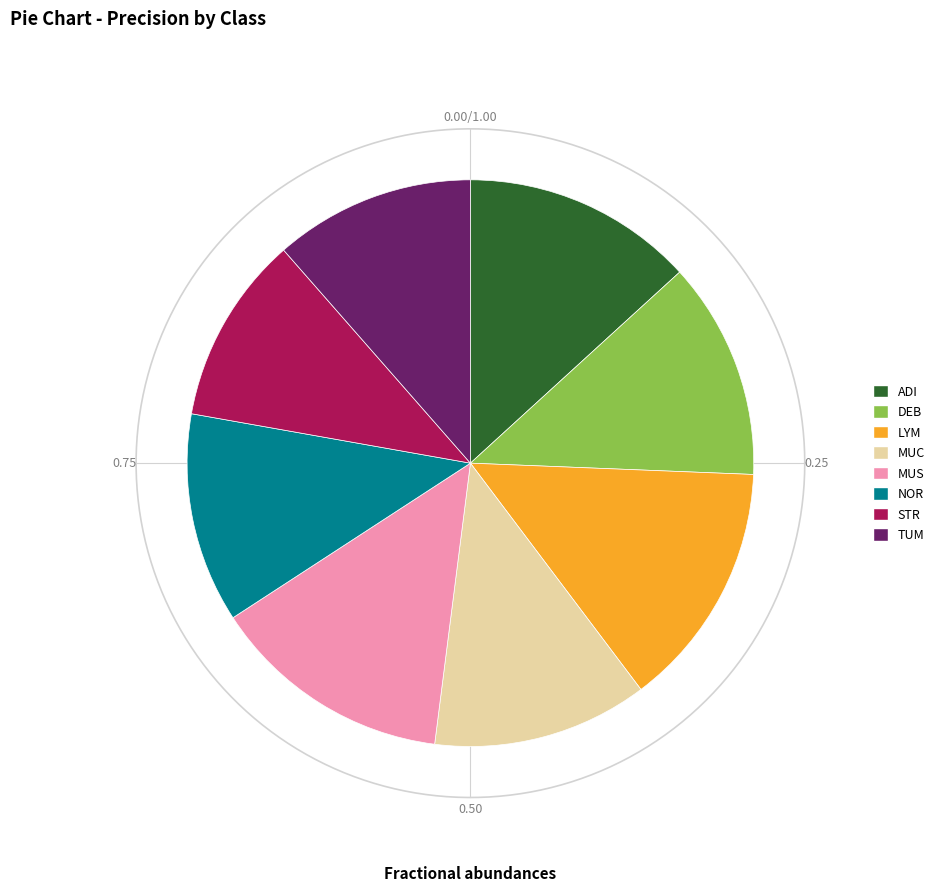

Which slice is the largest?

LYM